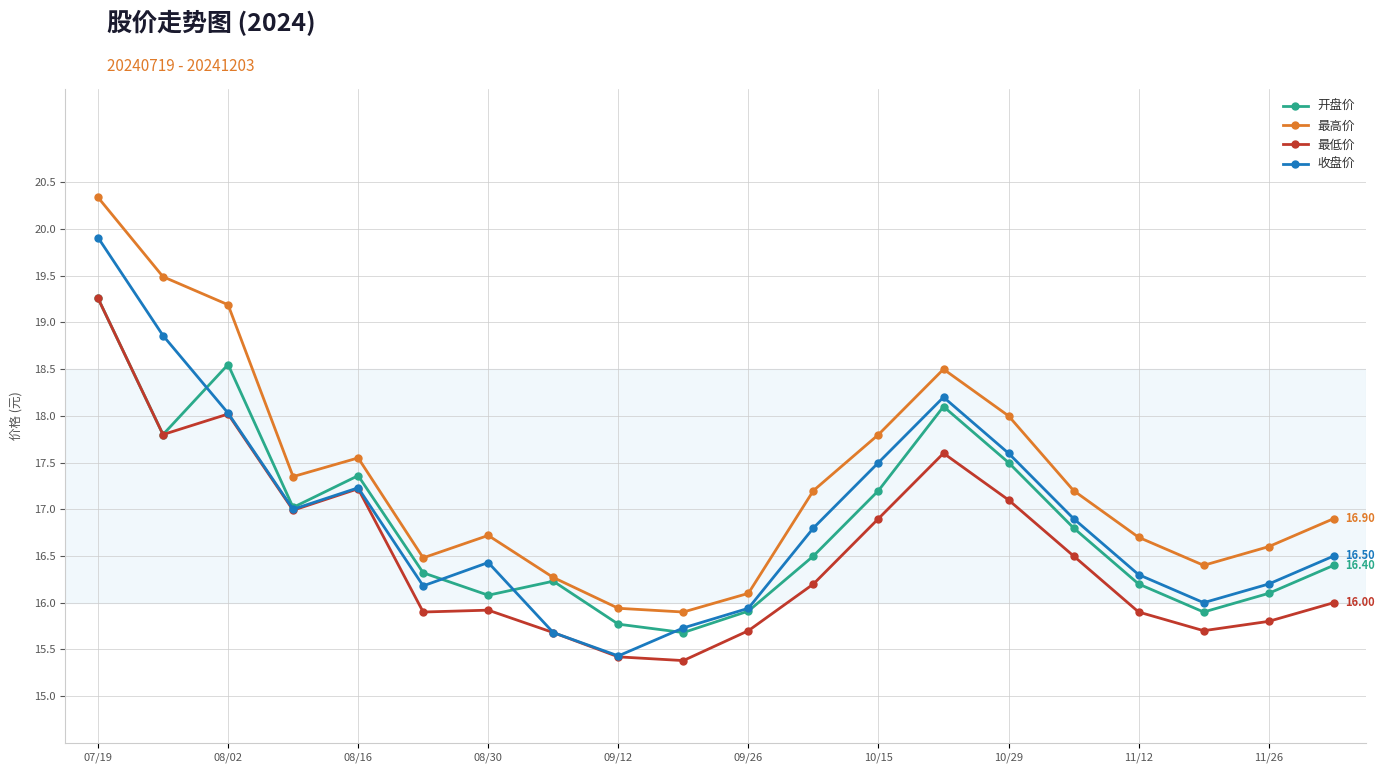

At how many categories does at least one series exceed 15?

20